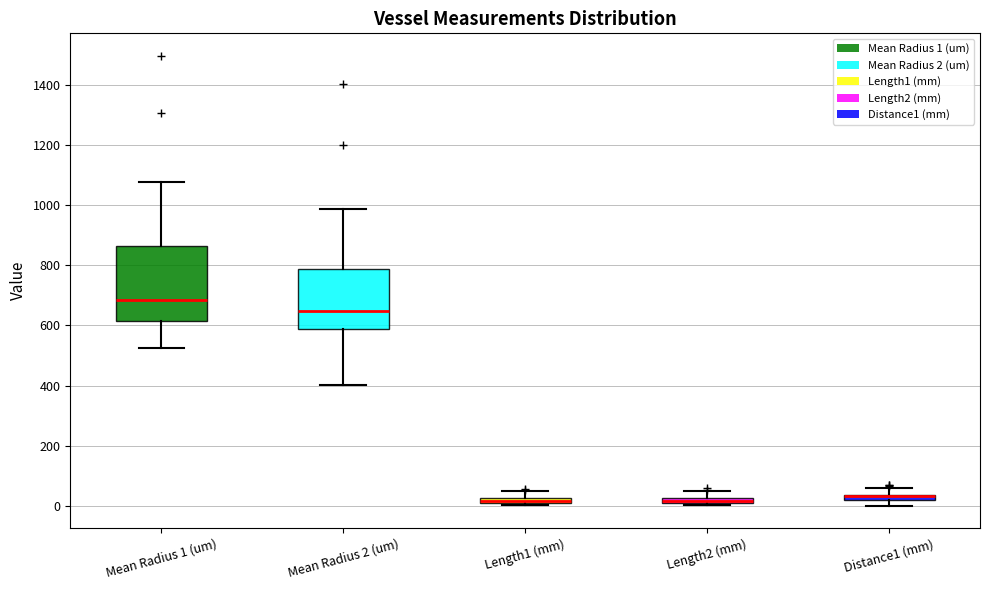

Which box is the tallest, from its lower edge to its upper edge?

Mean Radius 1 (um)